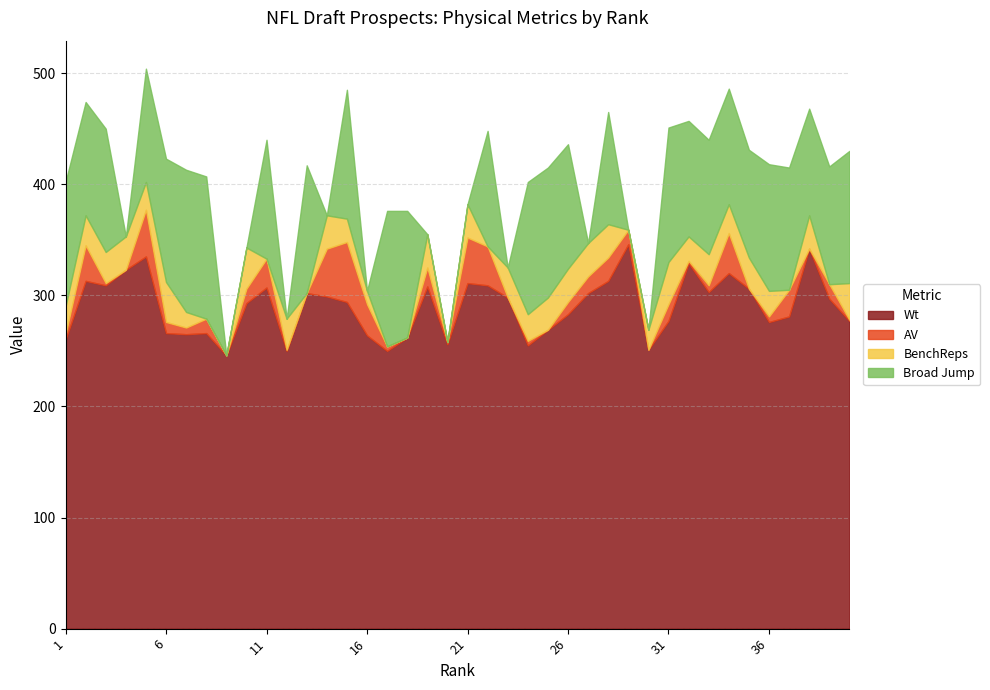

Which label corresponds to the smallest value in the chart?

4